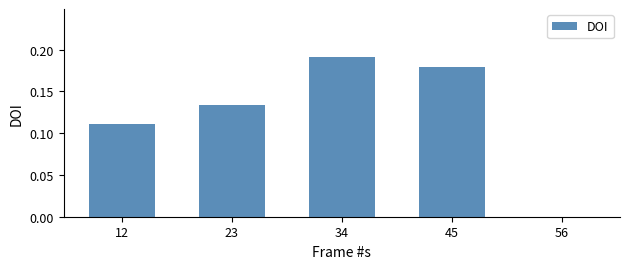

Which category has the highest value across all series?

34